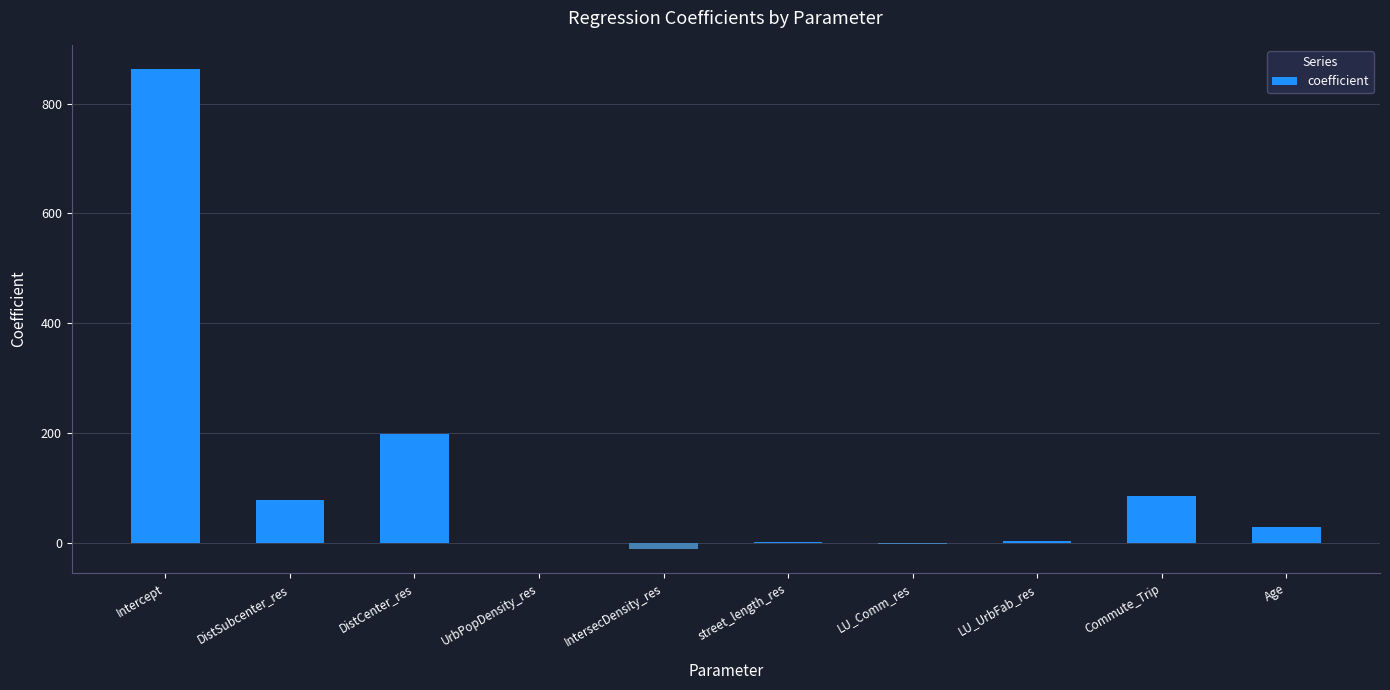

How many distinct data groups are displayed?

1